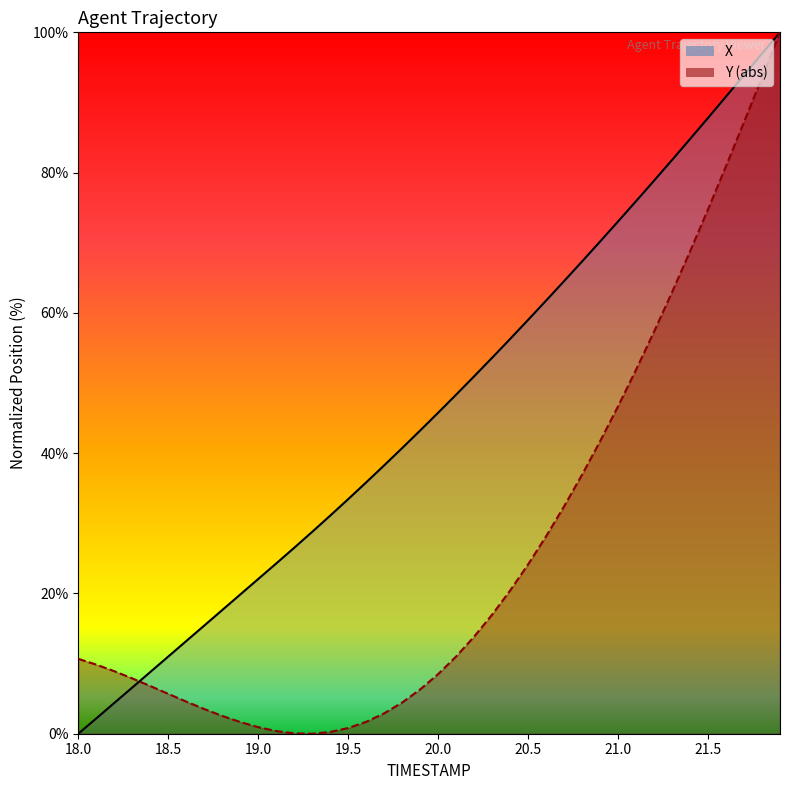

What is the average value of the Y series?

26.0